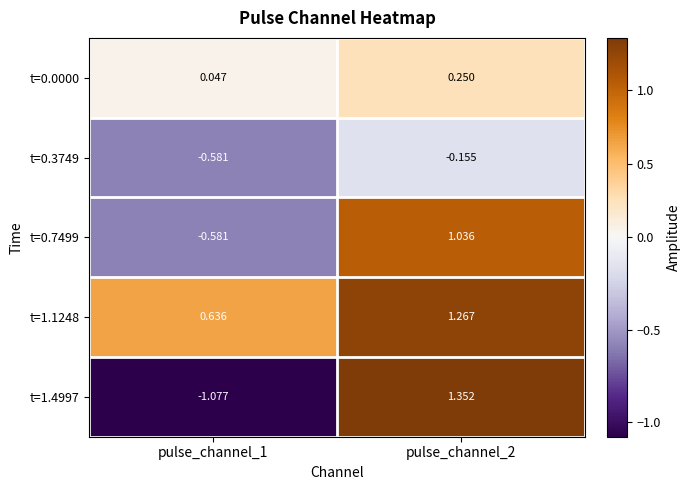

Is the value of t=1.4997 at pulse_channel_2 greater than the value of t=0.7499 at pulse_channel_2?

Yes